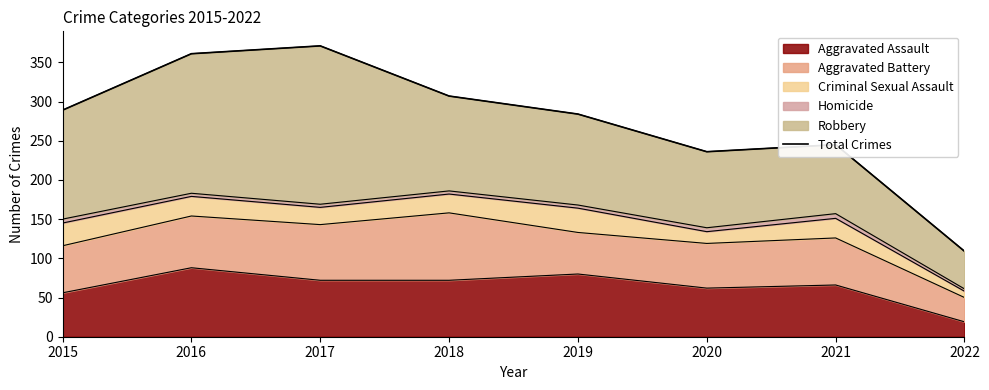

What is the maximum value shown in the chart?

371